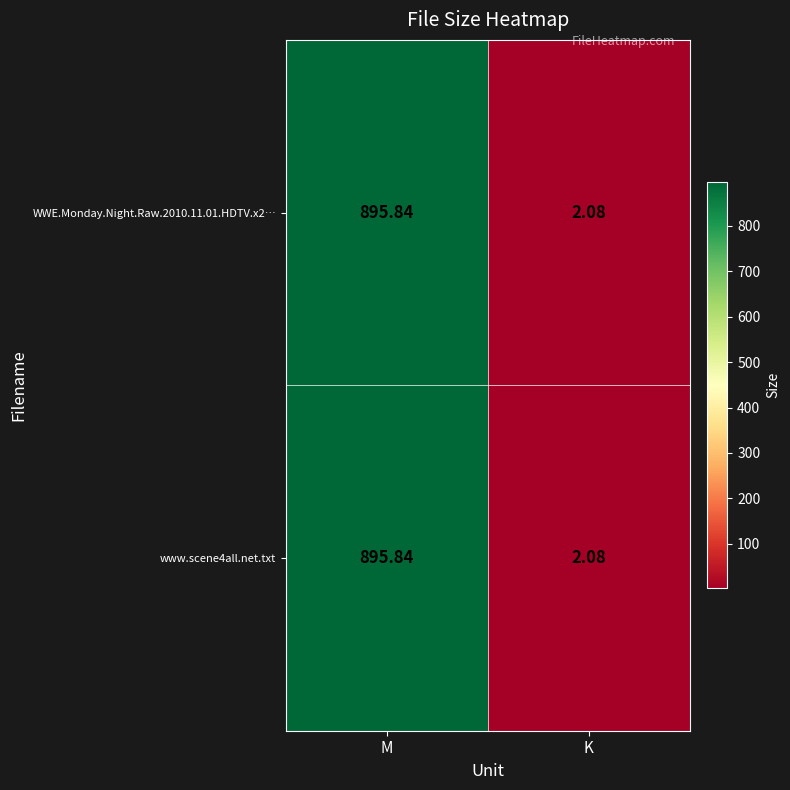

Which category has the highest value in the WWE.Monday.Night.Raw.2010.11.01.HDTV.x2… series?

M